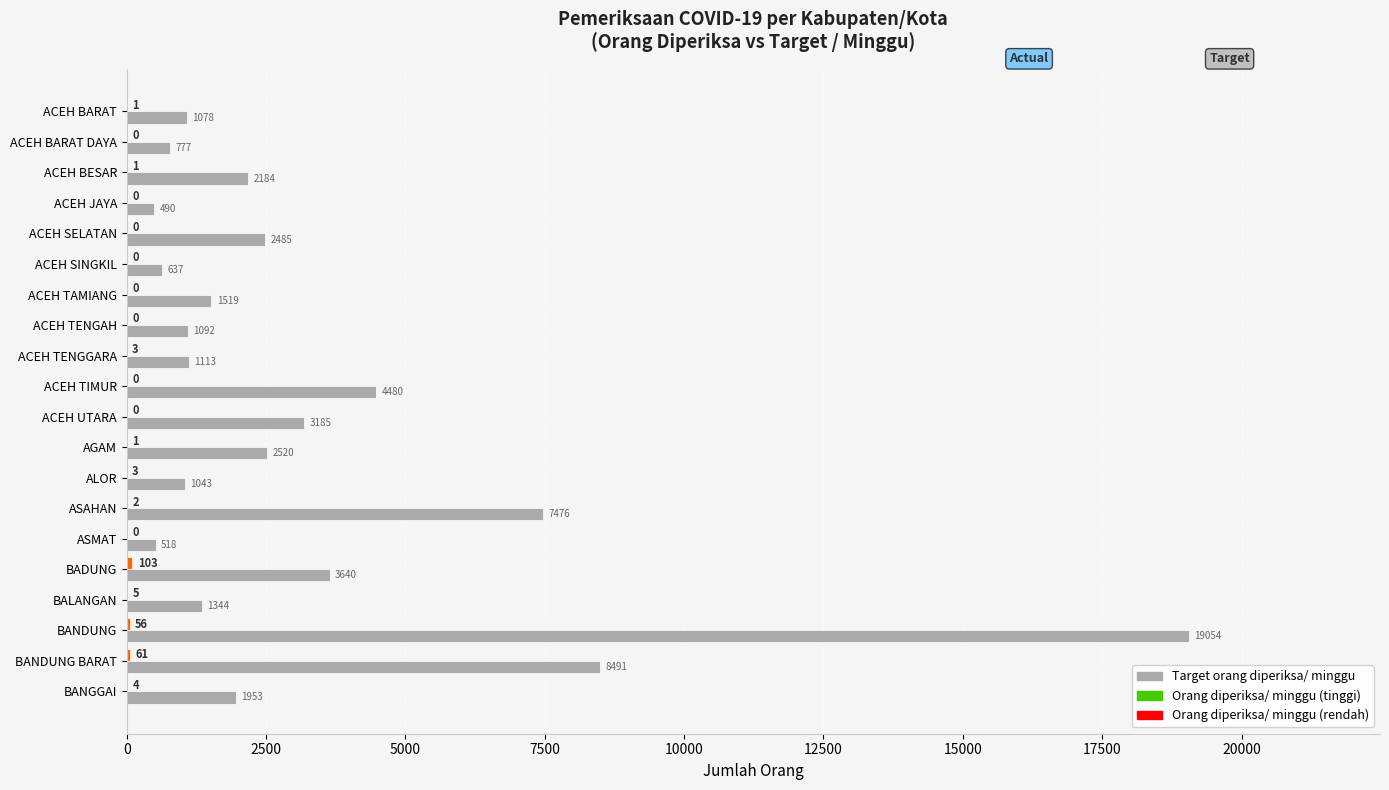

How many categories are shown in the chart?

20